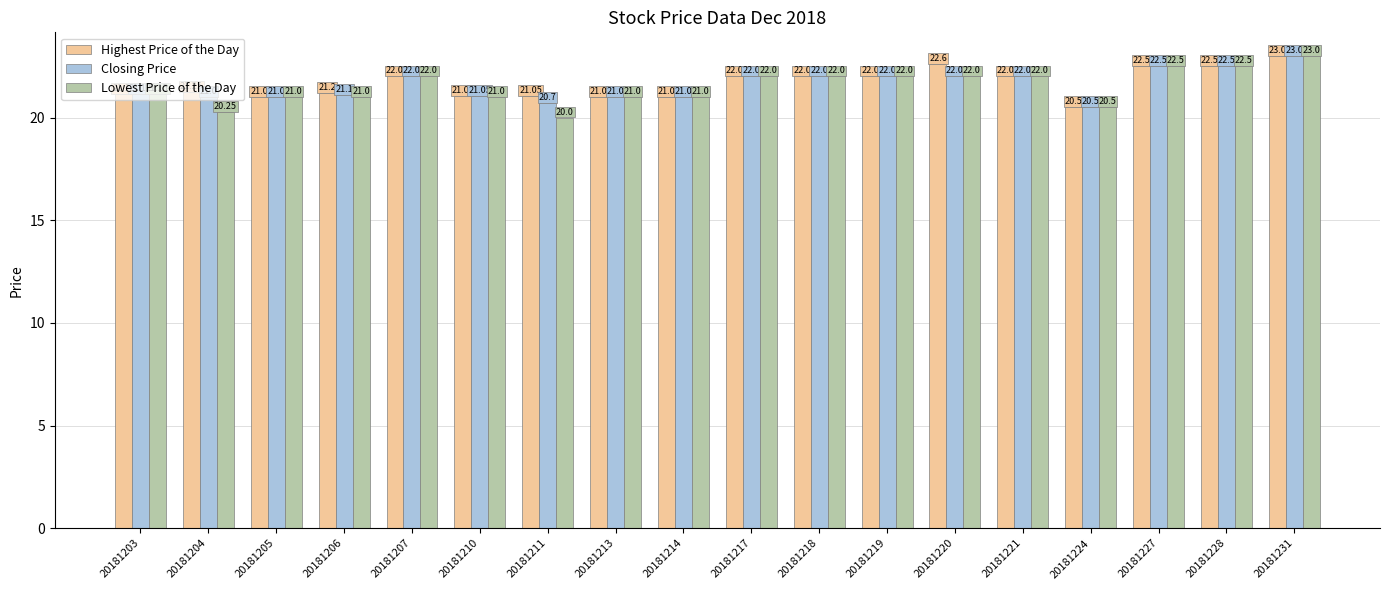

The Lowest Price of the Day series shows 21.0 at 20181213. True or false?

True